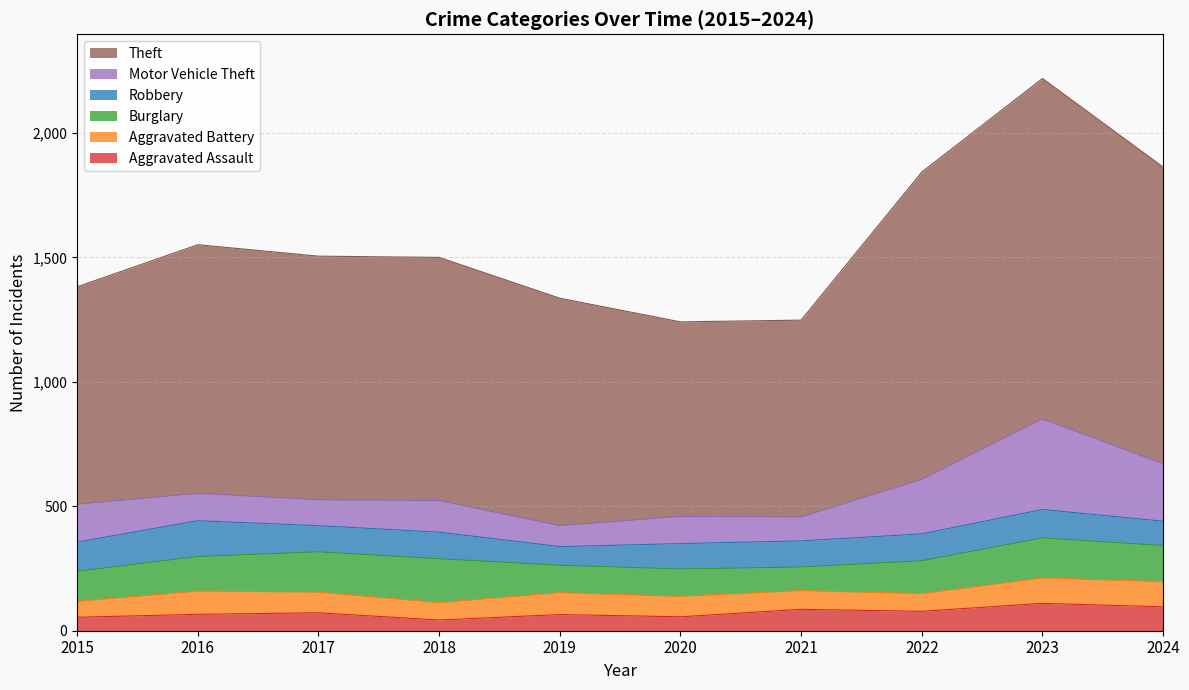

The Aggravated Battery series shows 47 at 2017. True or false?

False